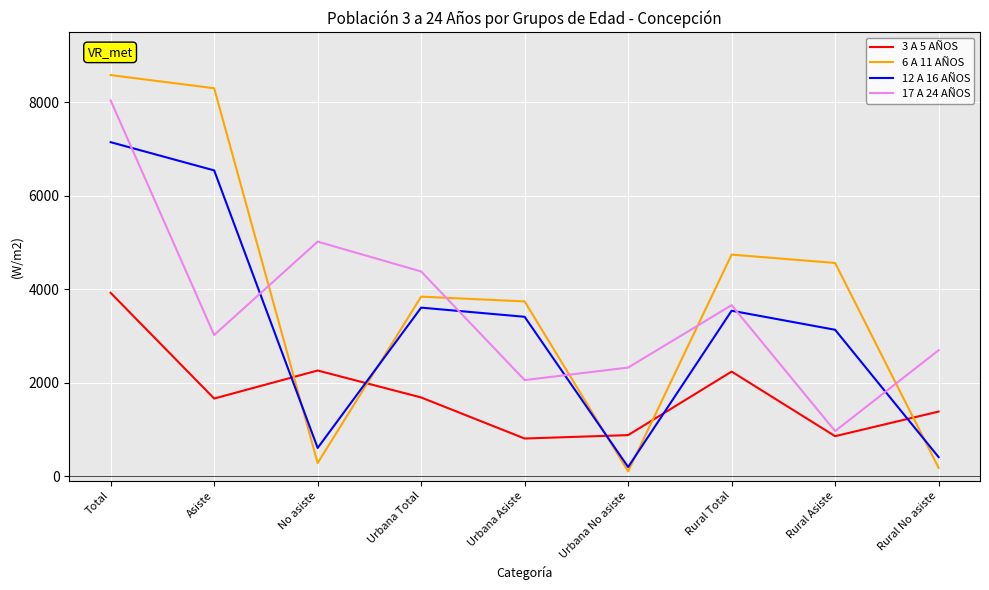

Is the value of 17 A 24 AÑOS at No asiste greater than the value of 6 A 11 AÑOS at No asiste?

Yes